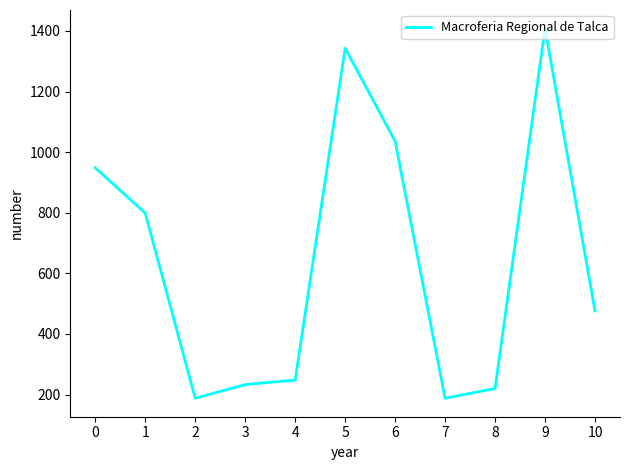

How many lines are shown in the chart?

1